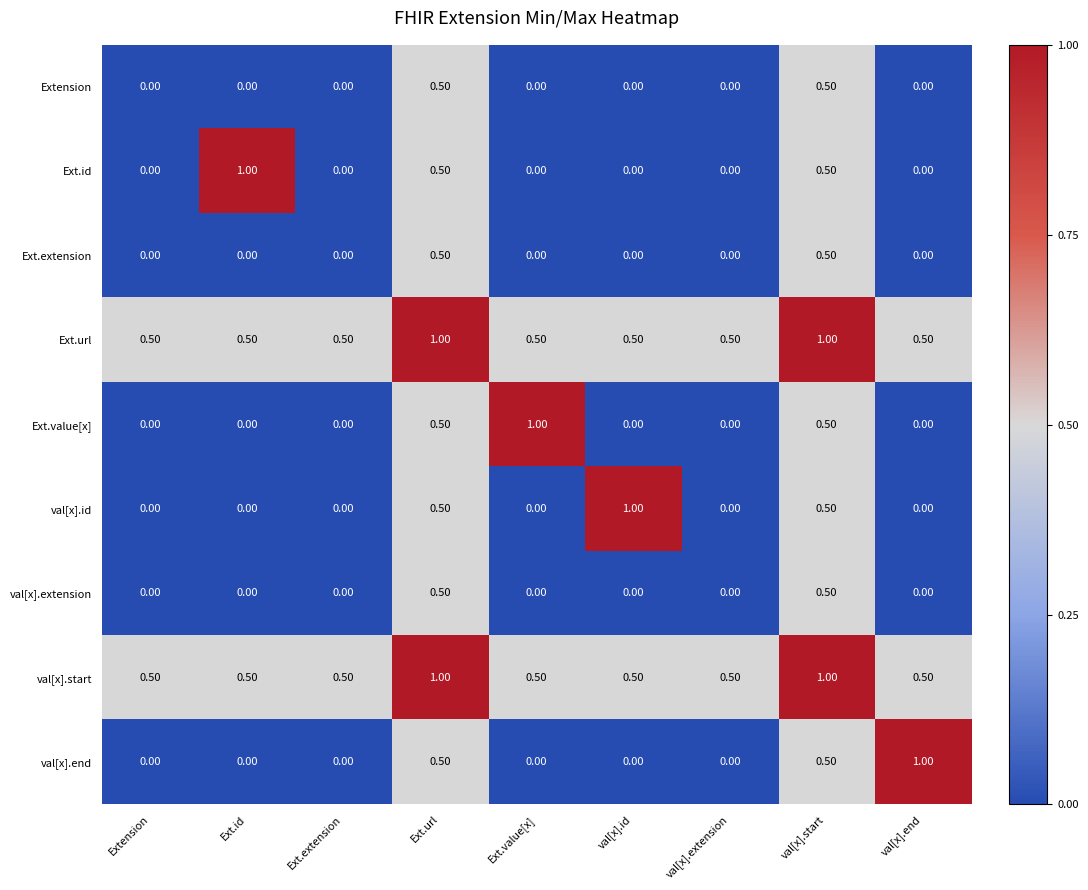

What is the sum of the Extension values at val[x].end and Ext.url?

0.5